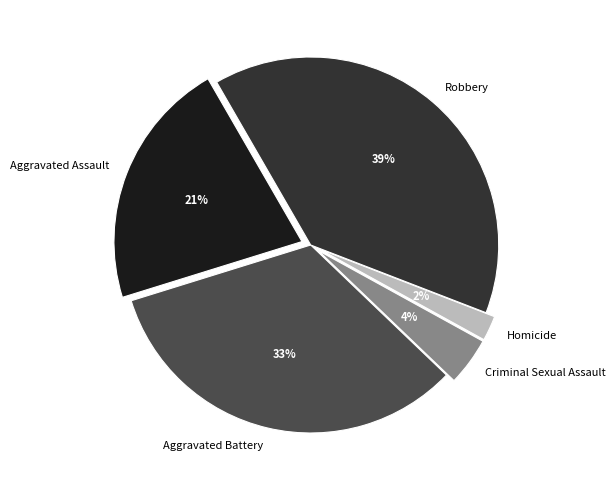

What percentage is the Homicide slice, to the nearest percent?

2%